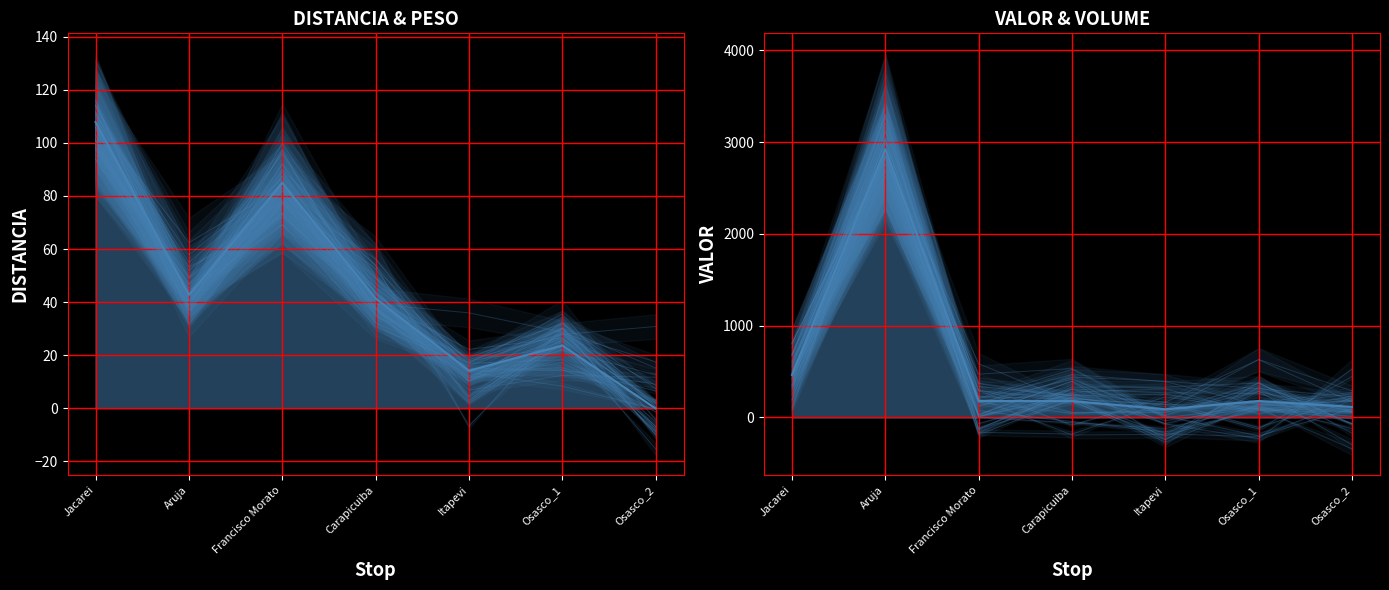

The VALOR series shows 61.3 at Osasco_2. True or false?

True